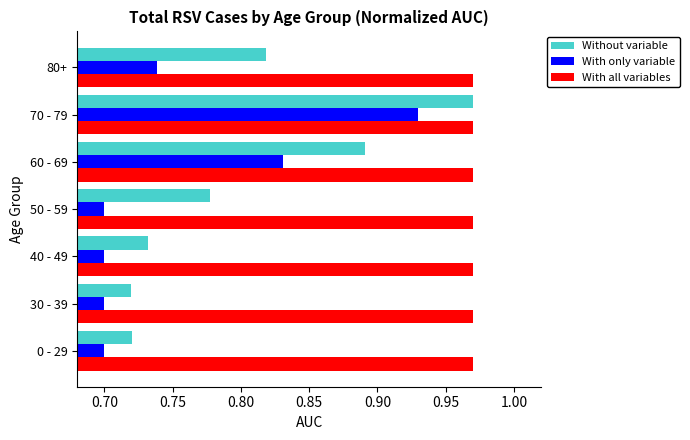

Which category has the highest value in the With only variable series?

70 - 79